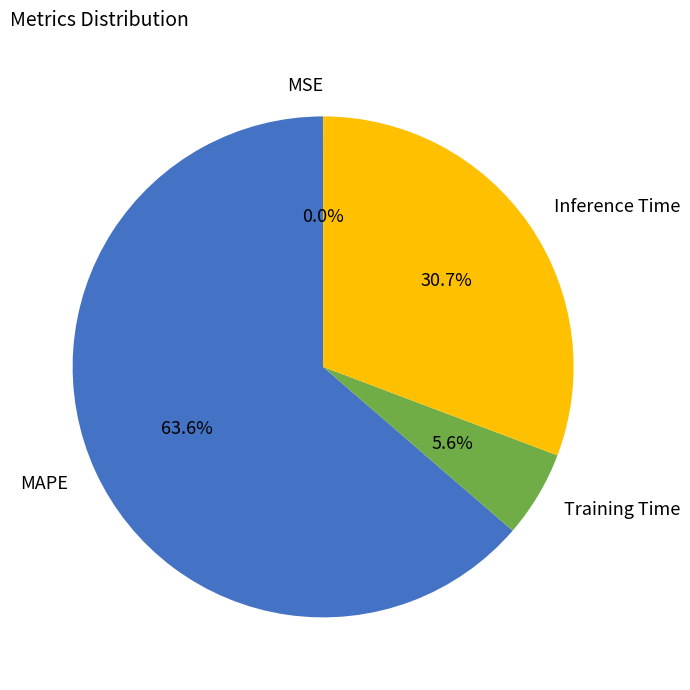

To the nearest percent, what is the difference between the MAPE and Training Time slice percentages?

58%